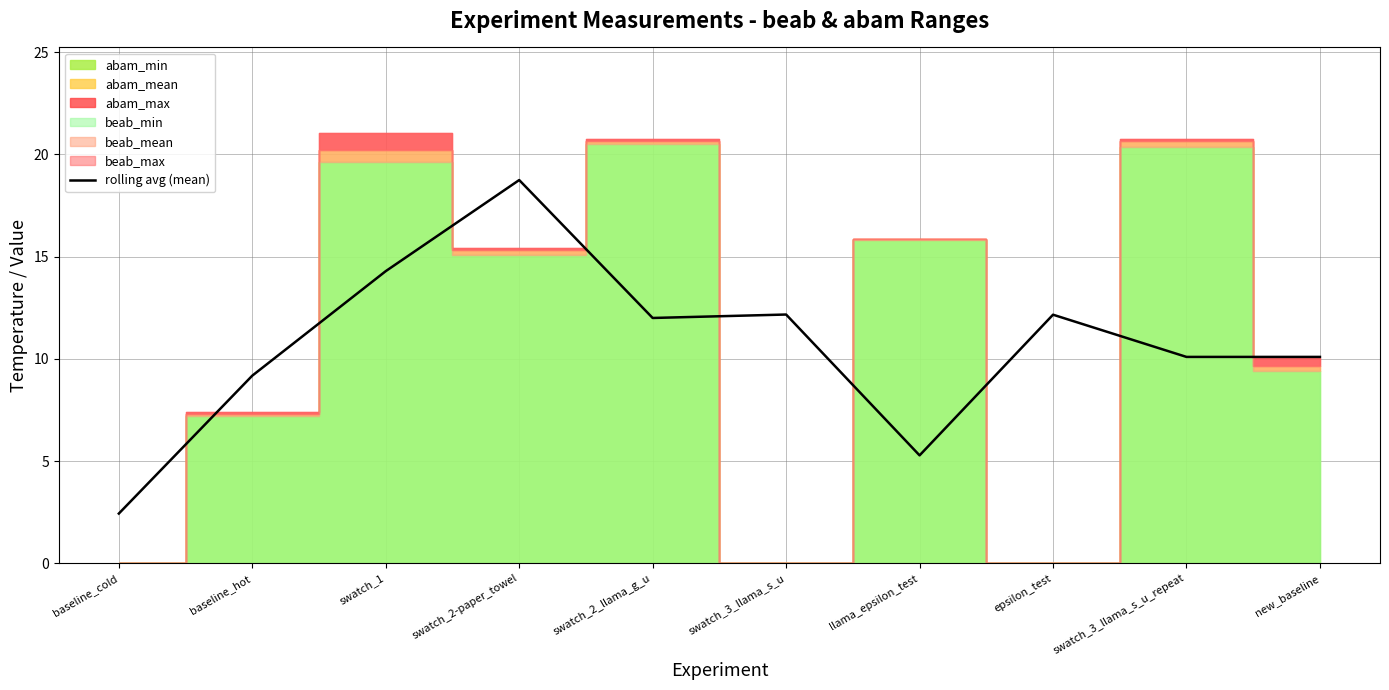

What is the label of the 2nd point from the left?

baseline_hot